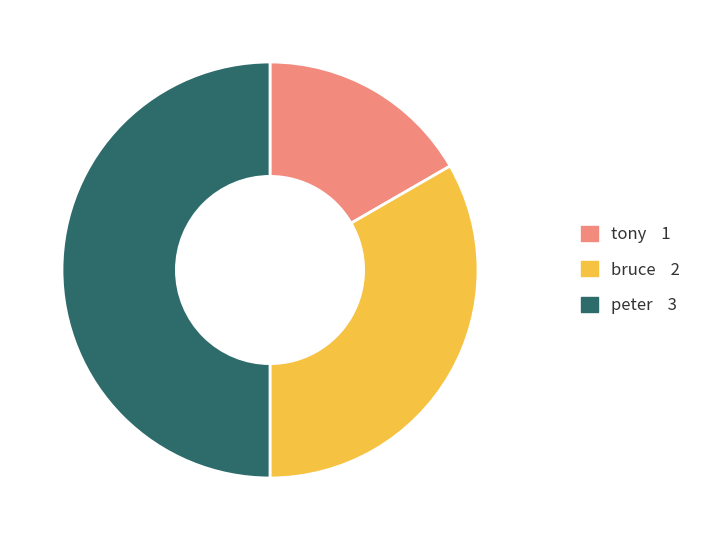

Do tony and peter together represent more than half of the pie?

Yes